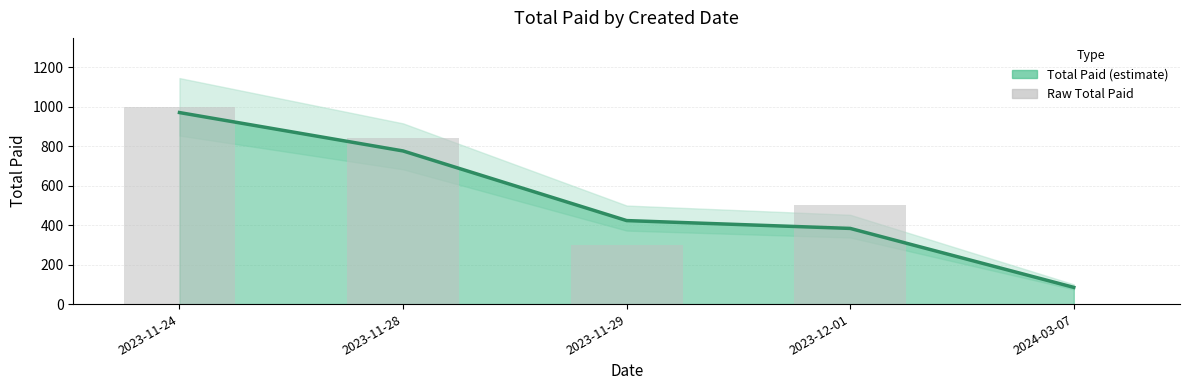

At which label is Raw Total Paid closest to 500?

2023-12-01